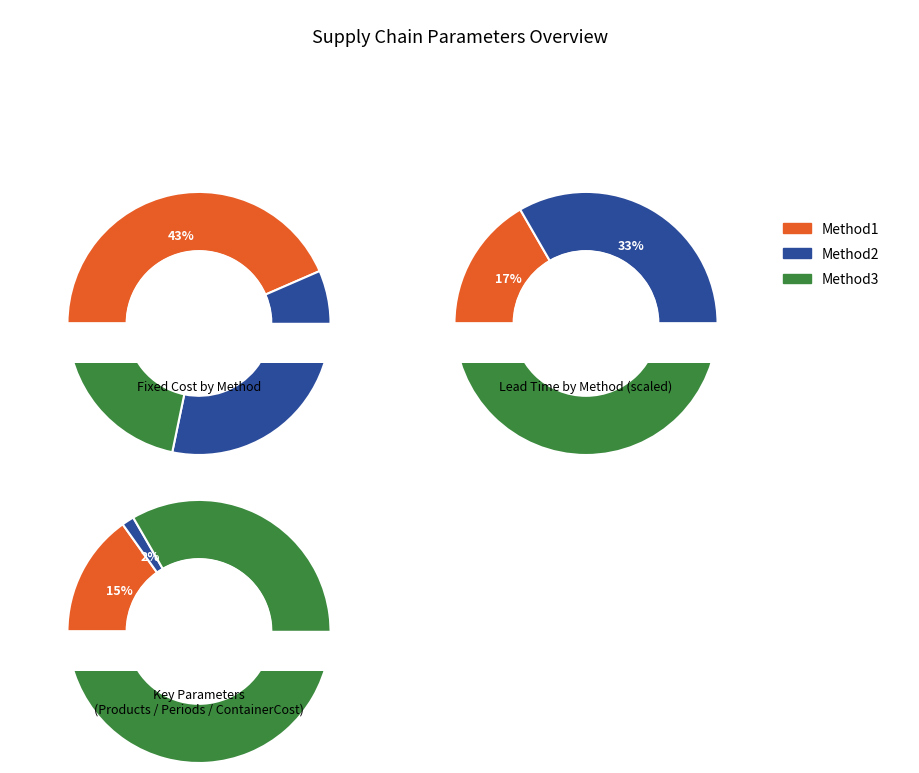

What percentage is the Method2 slice, to the nearest percent?

35%